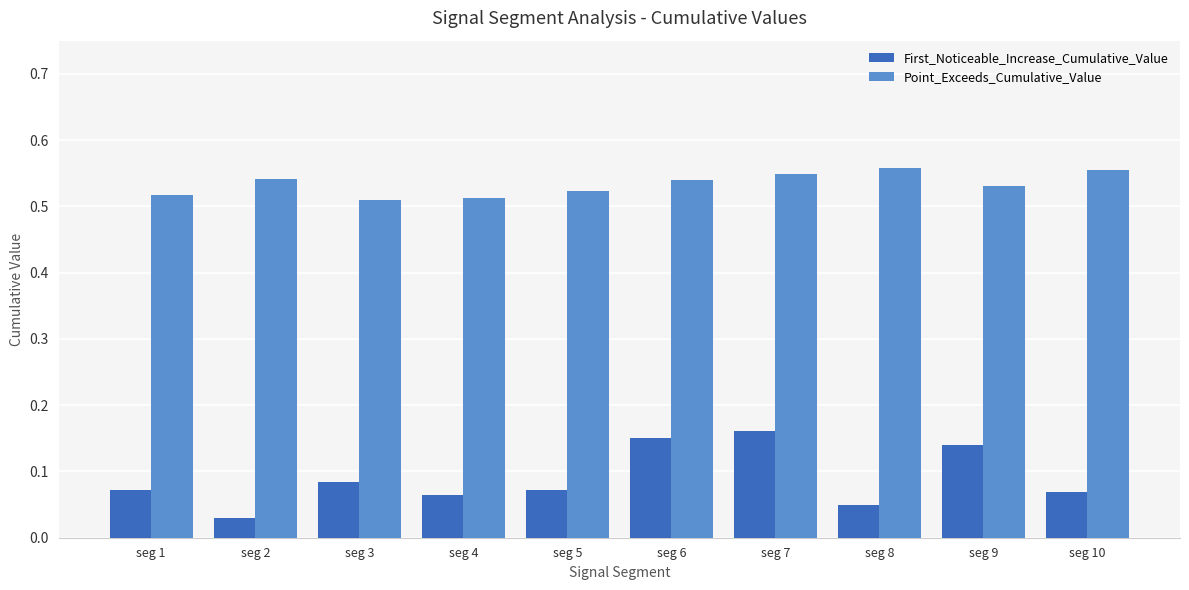

Which series has the largest range (max minus min)?

First_Noticeable_Increase_Cumulative_Value